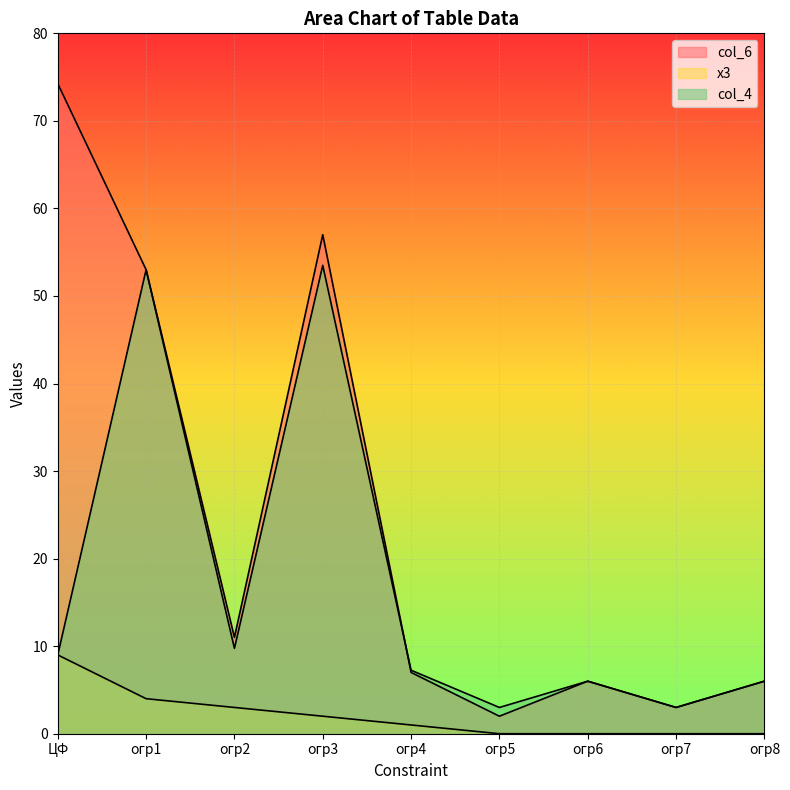

Where does the col_4 series first go above 7?

ЦФ